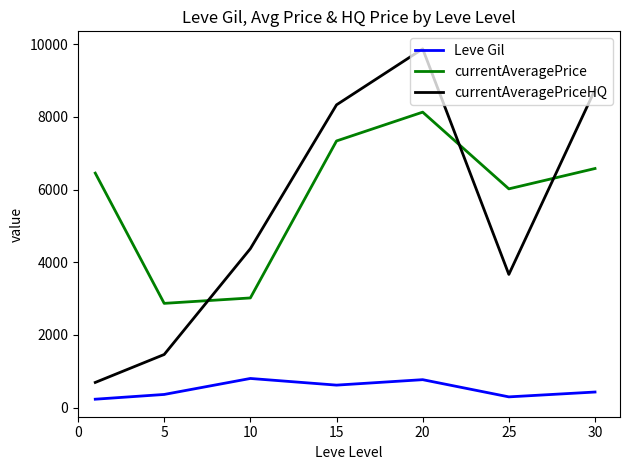

List the series in order of their peak value, lowest first.

Leve Gil, currentAveragePrice, currentAveragePriceHQ